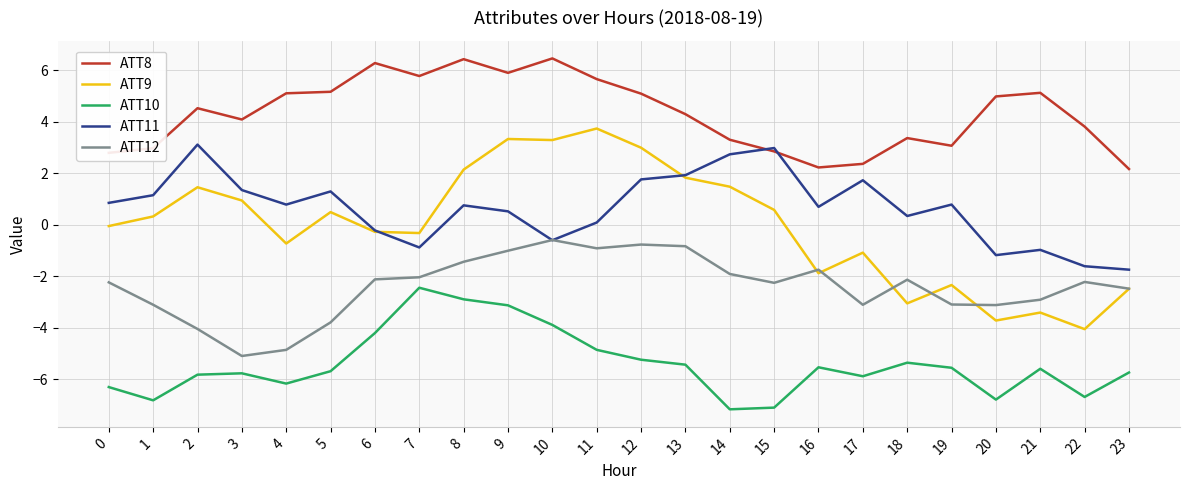

Which series has the widest spread of values?

ATT9